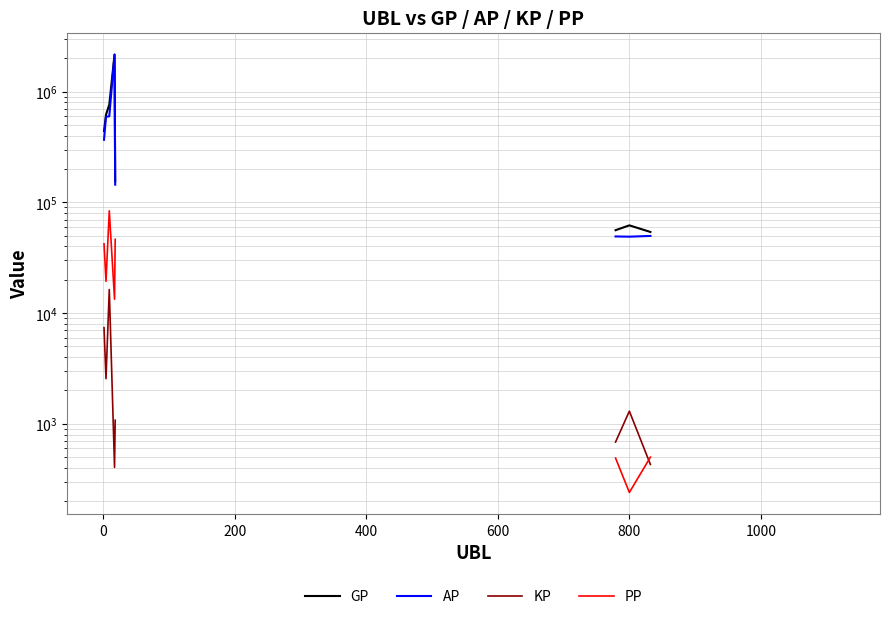

True or false: PP and AP cross at least once.

False